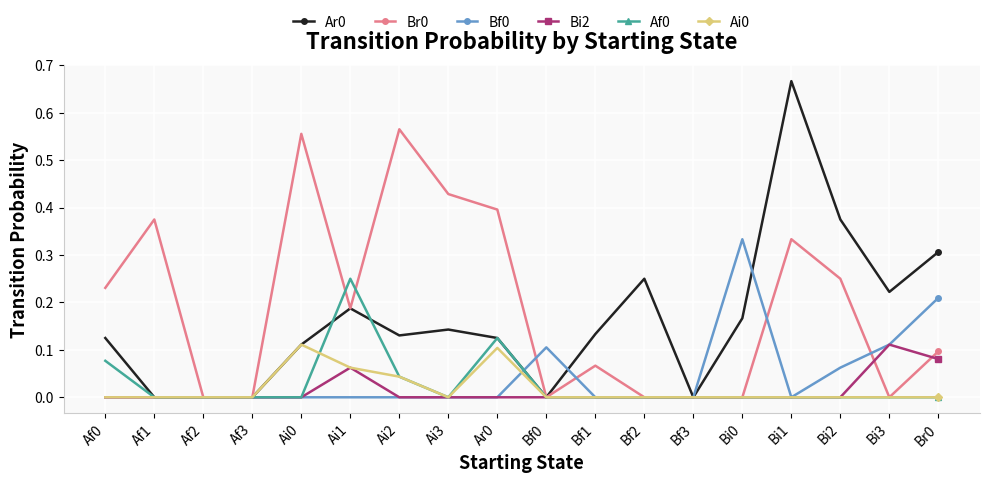

Count the number of data series in this chart.

6